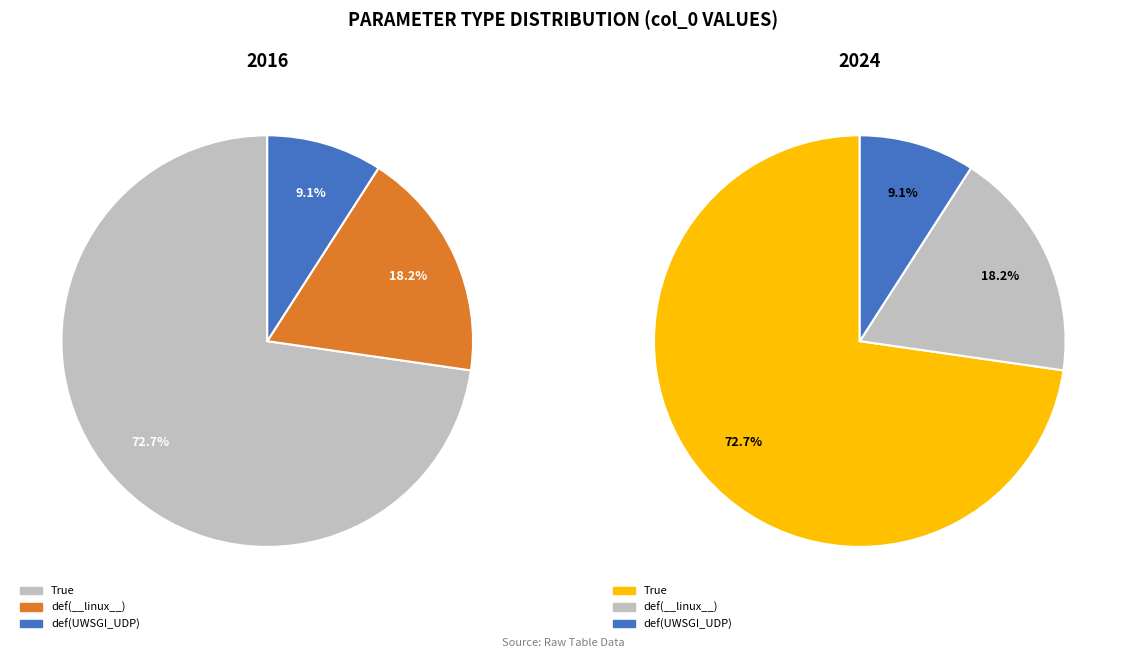

Which category has the biggest portion of the pie?

True (uwsgi_router_access)